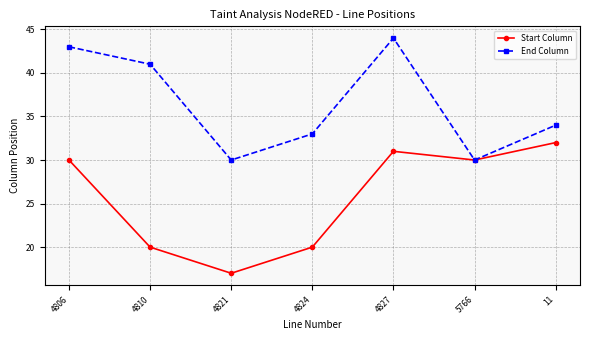

What is the approximate value of End Column at 4827, to the nearest 10?

40